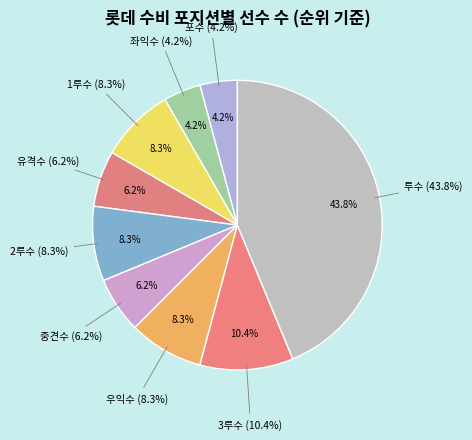

Count the number of slices in the pie.

9